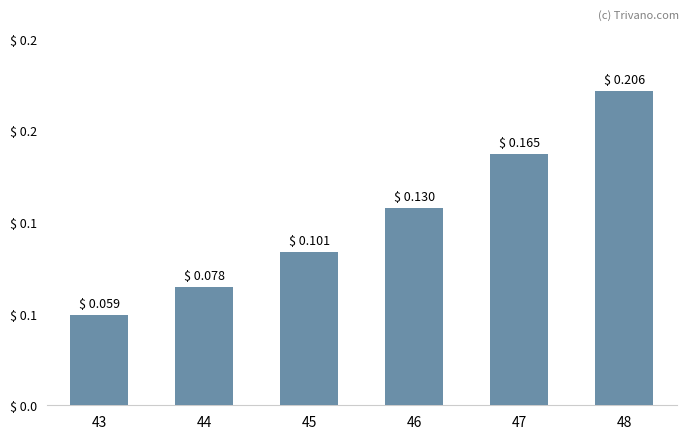

Which has a higher value, 46 or 44?

46